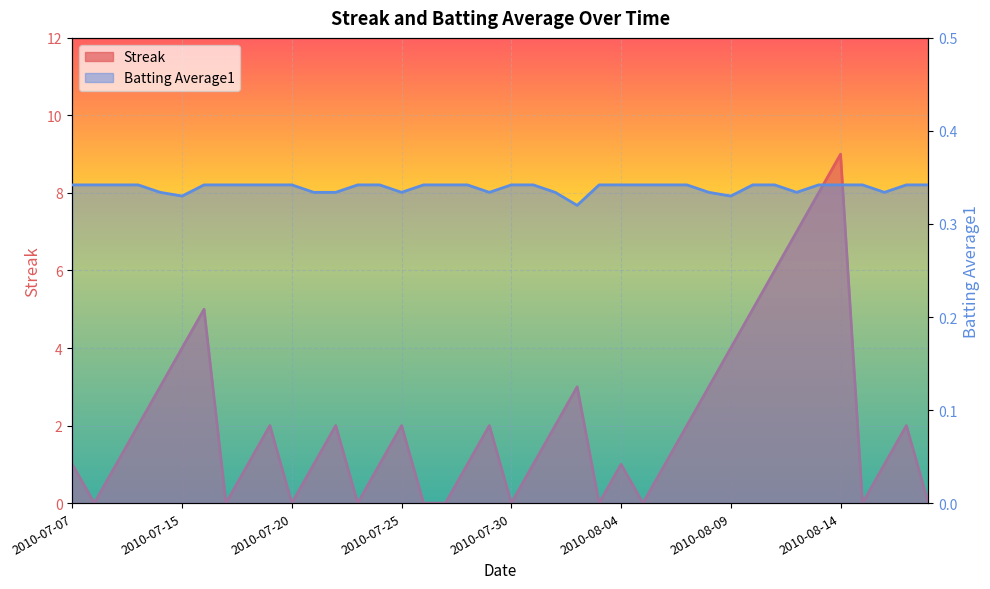

Which series ends up on top after the final intersection of Batting Average1 and Streak?

Batting Average1